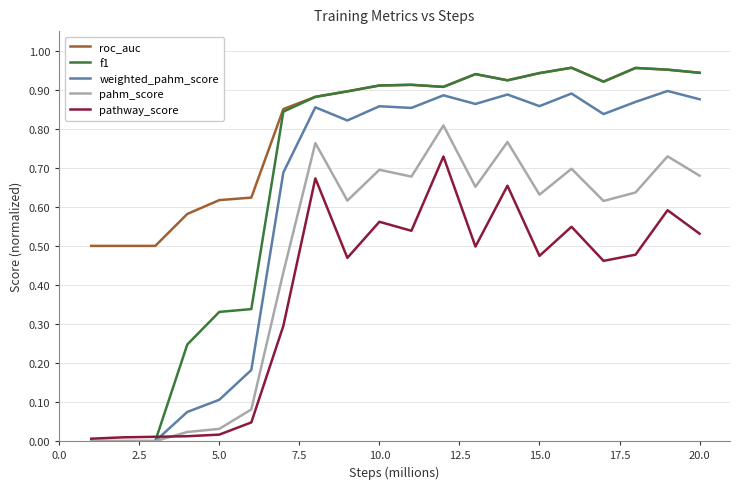

At how many categories does at least one series exceed 0?

20